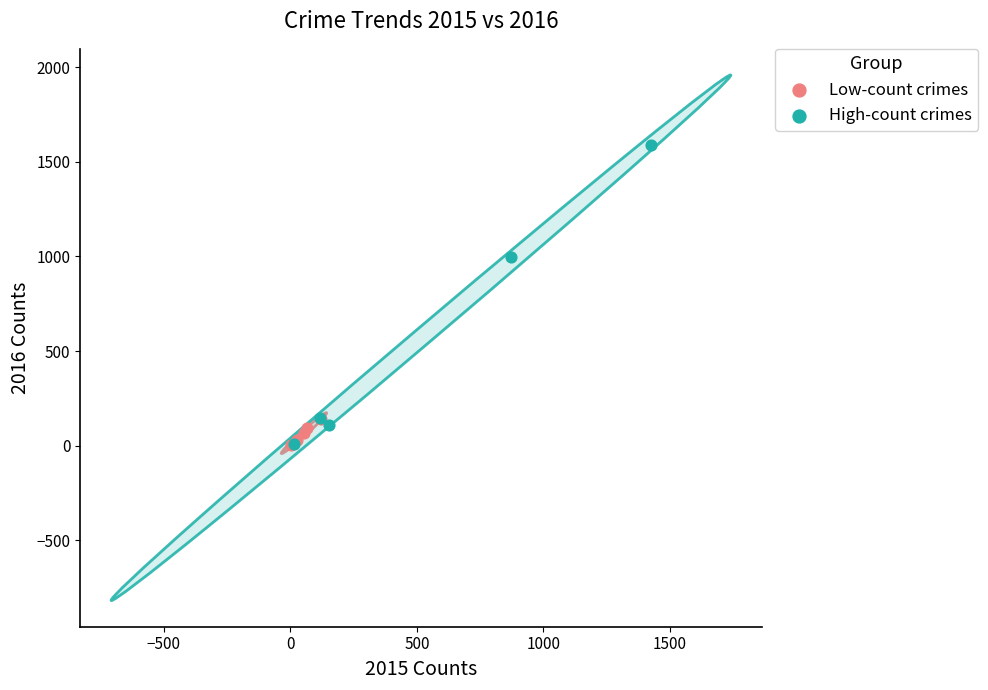

Which series has the widest spread of Y values?

High-count crimes